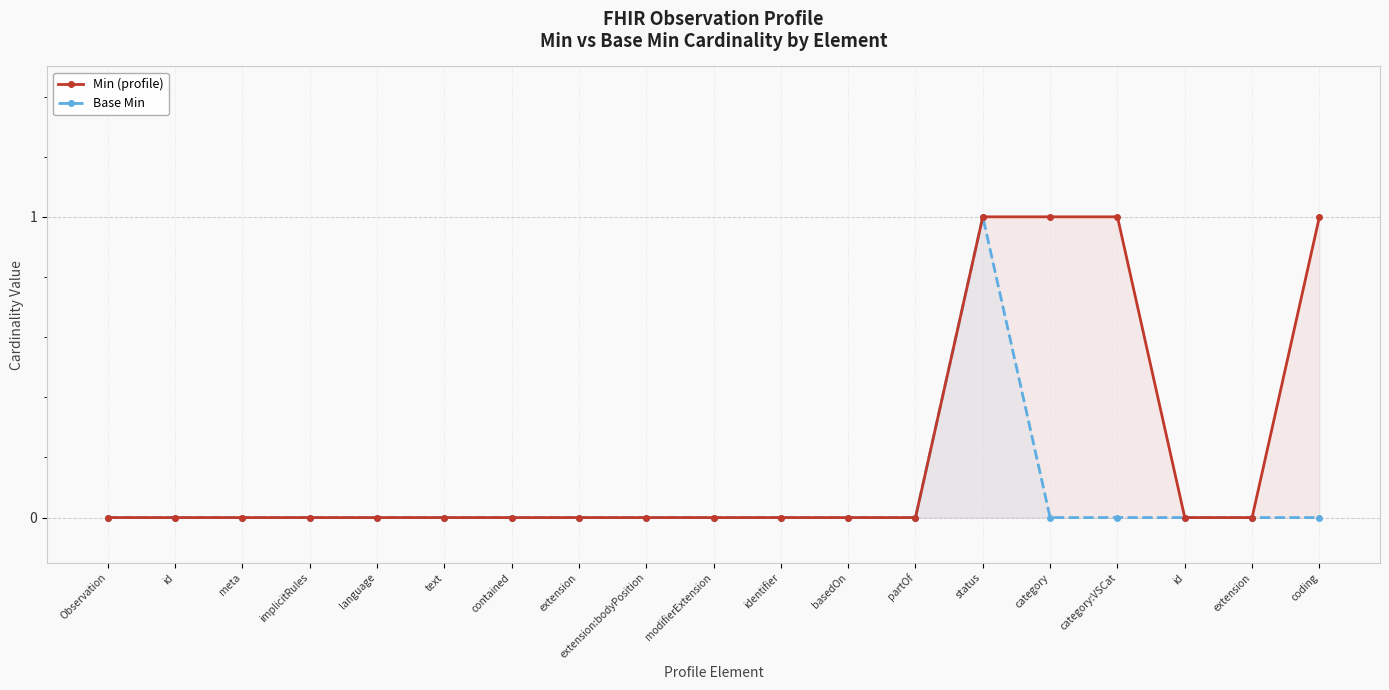

What are all the series names shown in the legend?

Min (profile), Base Min